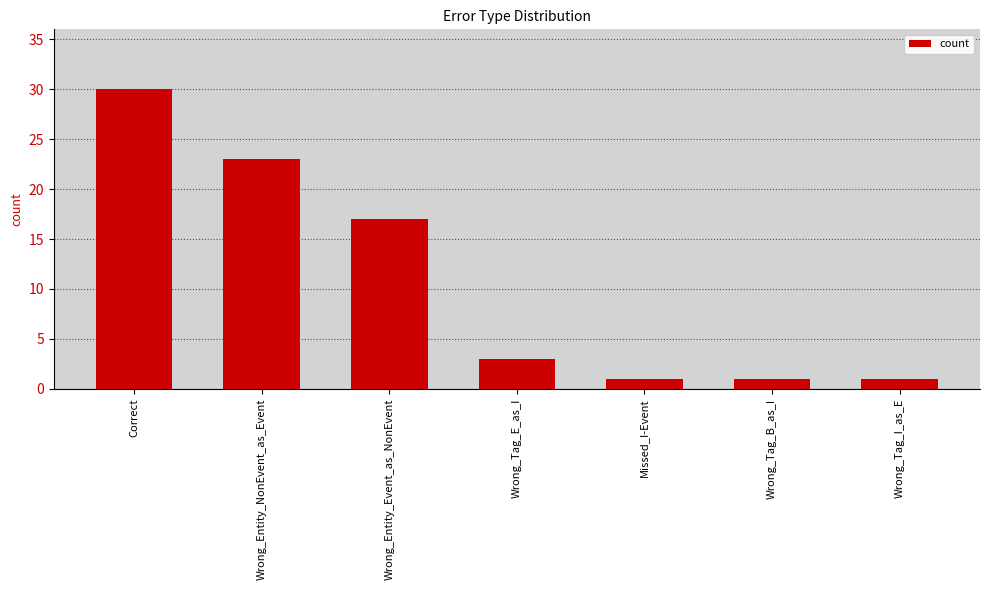

What is the change in value from Correct to Wrong_Tag_B_as_I?

-29